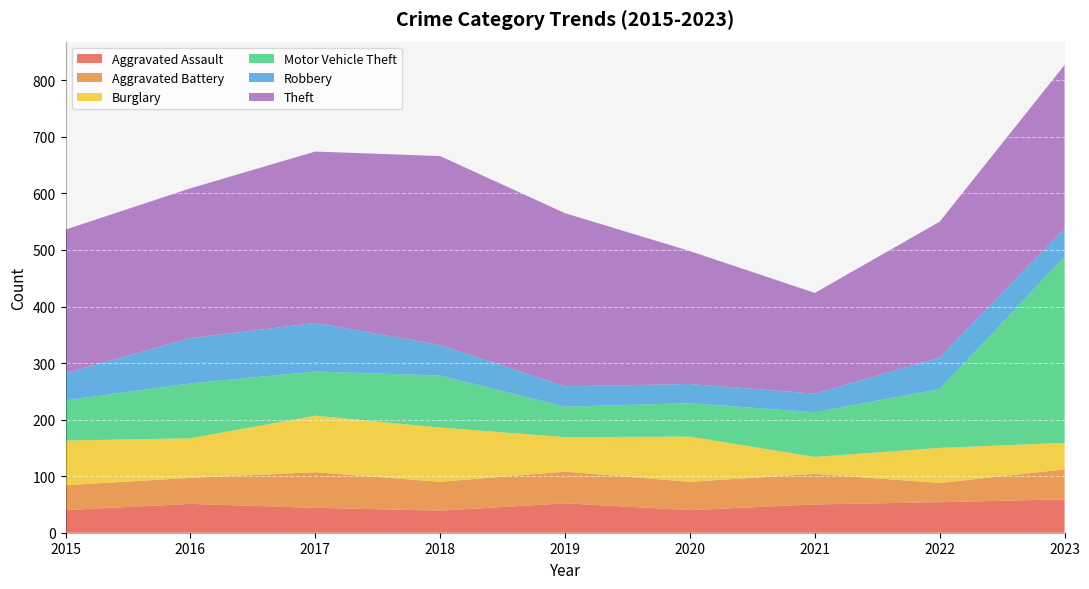

Reading left to right, list all the values displayed in this chart.

Aggravated Assault: 40	51	44	39	52	40	50	54	59
Aggravated Battery: 44	46	63	51	56	50	54	34	53
Burglary: 79	70	100	96	61	80	30	62	47
Motor Vehicle Theft: 71	97	78	92	54	59	79	104	329
Robbery: 48	80	86	54	36	34	33	56	50
Theft: 254	265	303	334	306	235	178	240	289